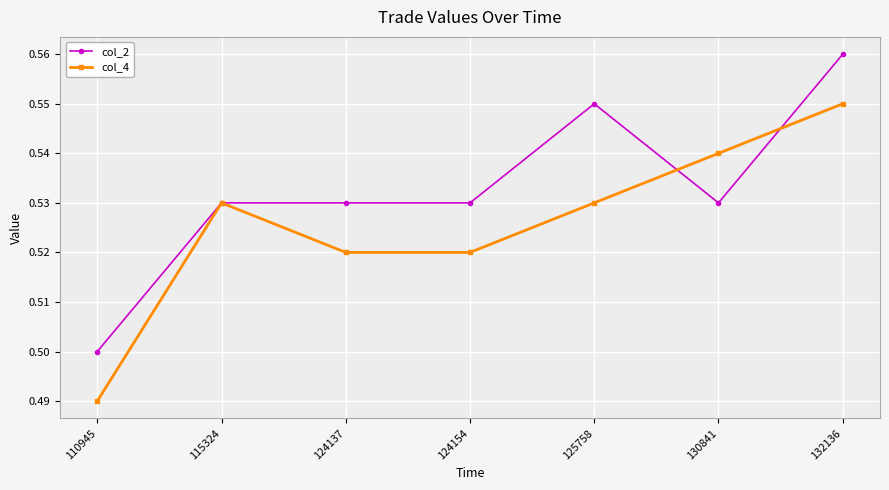

How many series are shown in this chart?

2